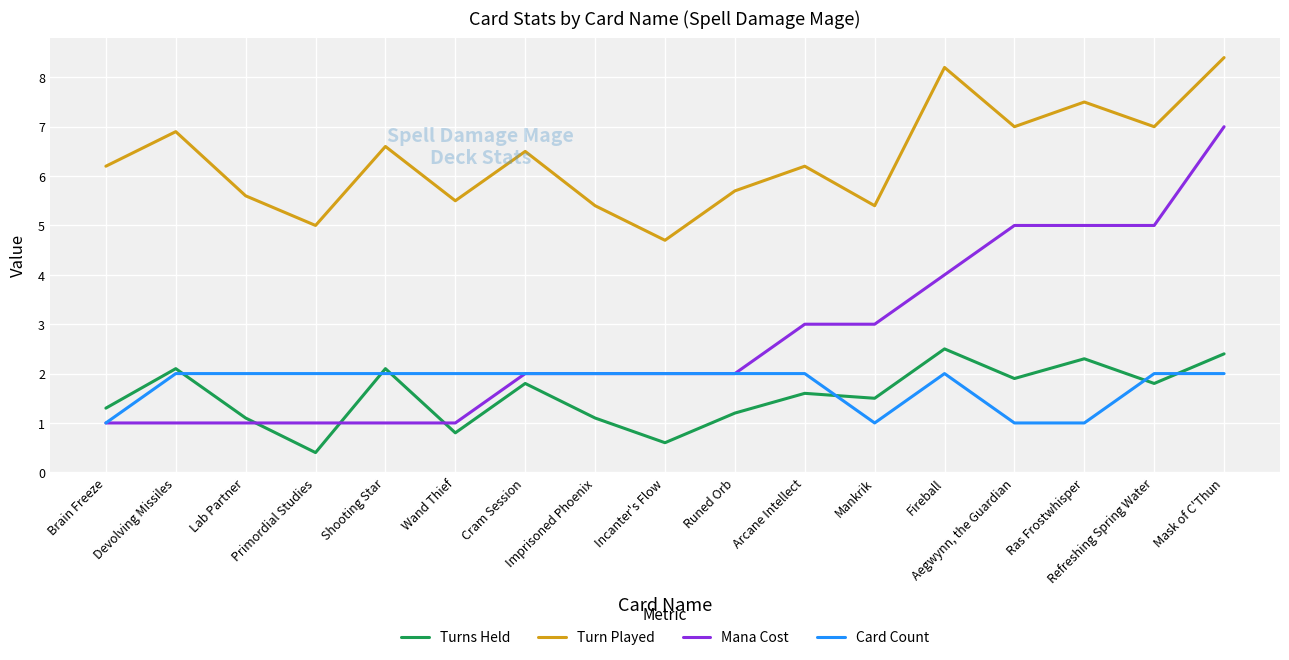

Rank the series by their maximum value, from highest to lowest.

Turn Played, Mana Cost, Turns Held, Card Count